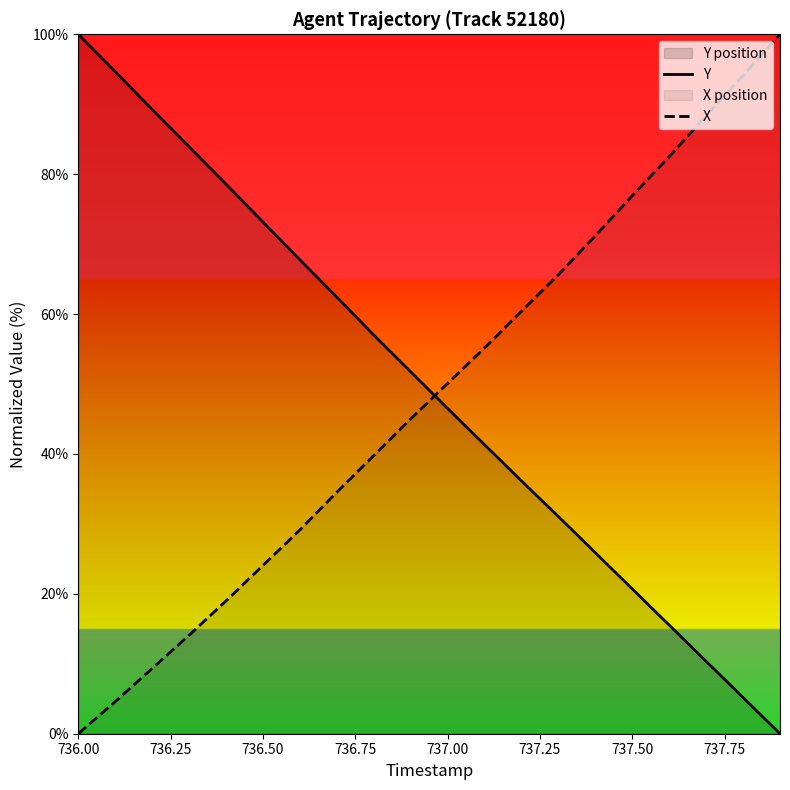

How many categories are shown in the chart?

20